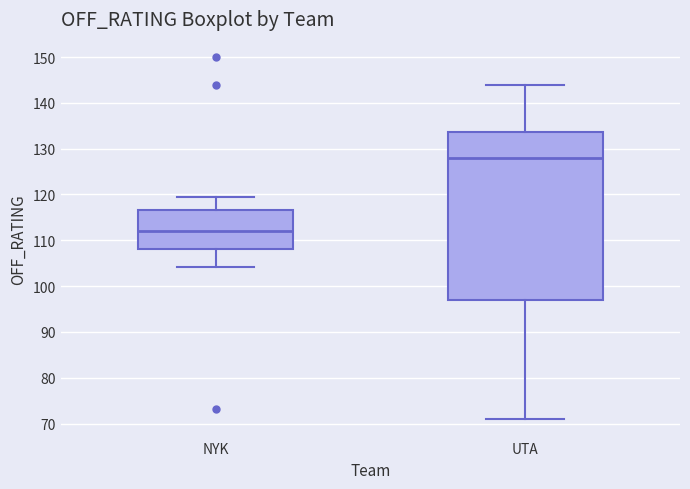

Reading left to right, read every box against the y-axis: the position of its median line, the range the box covers, and the ends of its whiskers. The values are not printed on the chart, so give them approximately, as read against the axis.

NYK: median 112, box 108 to 117, whiskers 104 to 120
UTA: median 128, box 97 to 134, whiskers 71 to 144